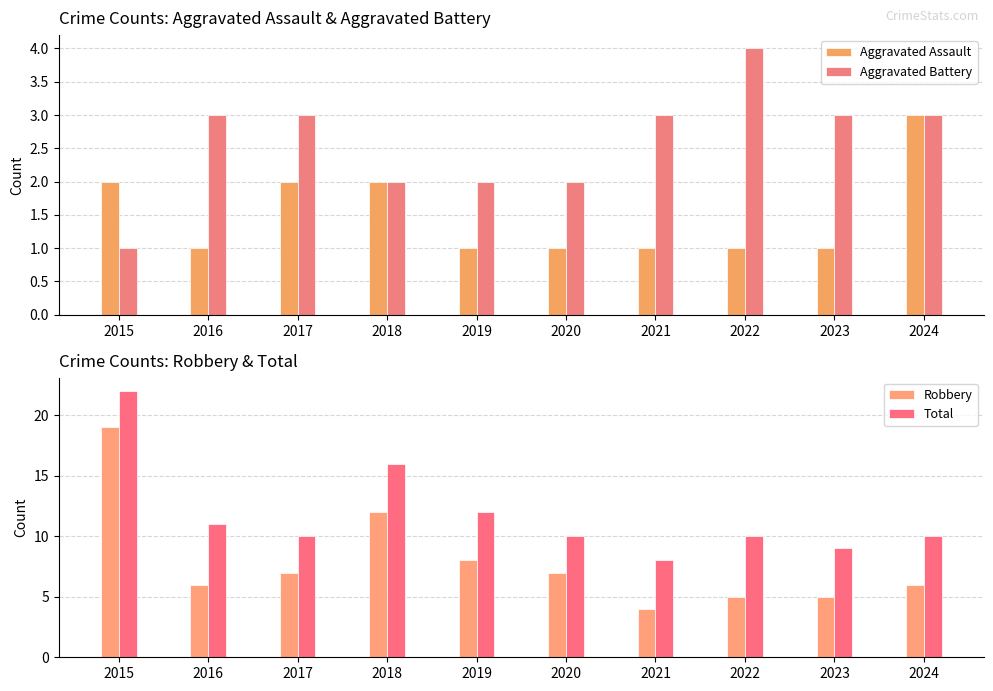

Which series has the largest total across all categories?

Total